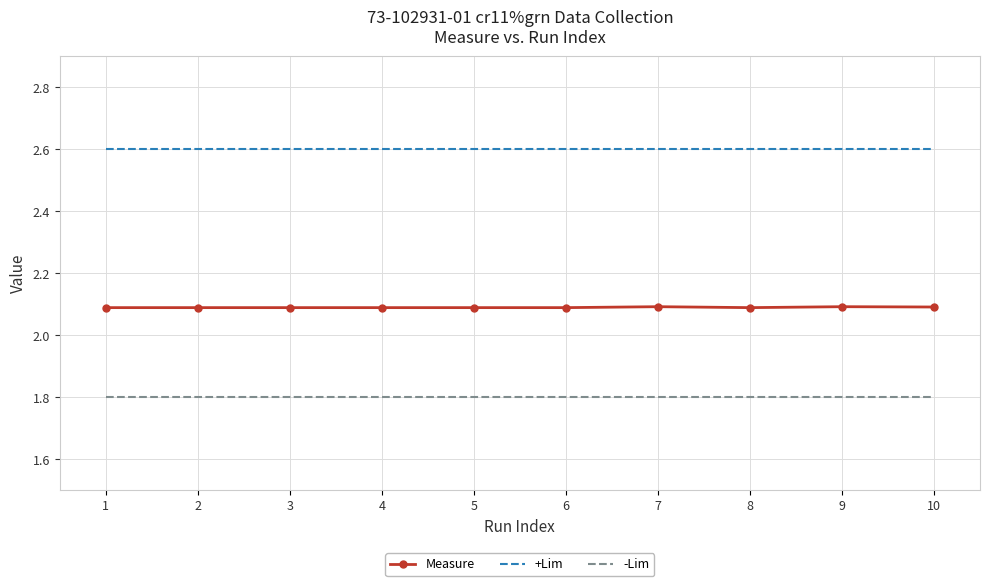

How many categories are shown in the chart?

10